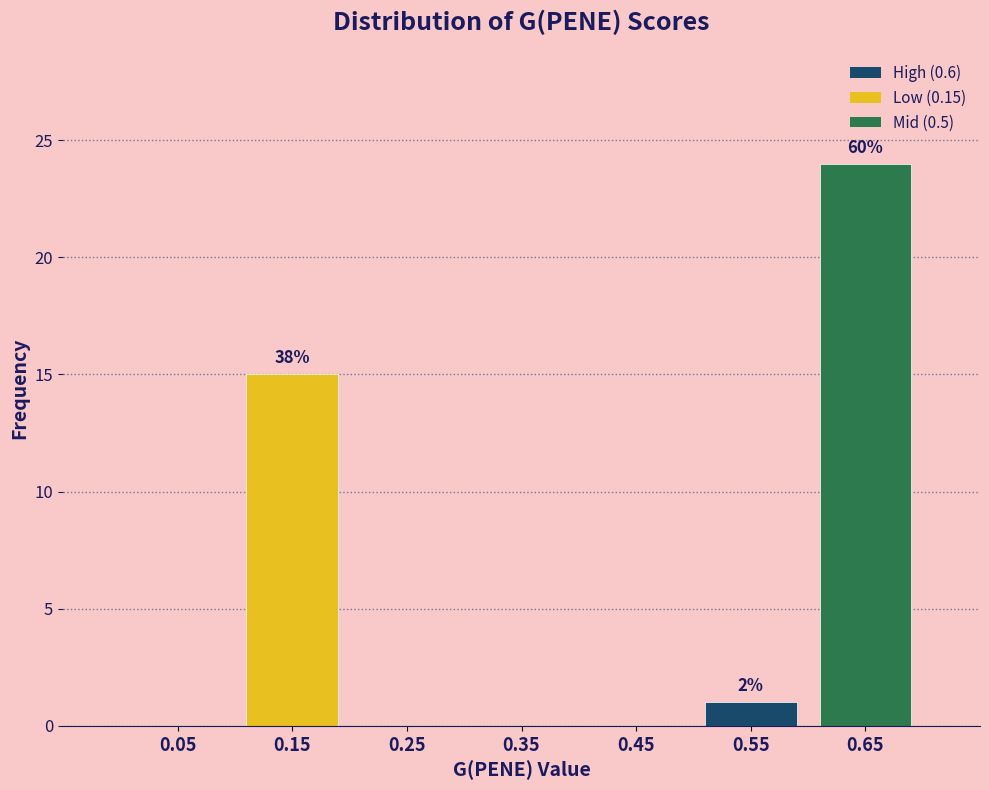

Which range on the x-axis has the tallest bar?

0.6 to 0.7